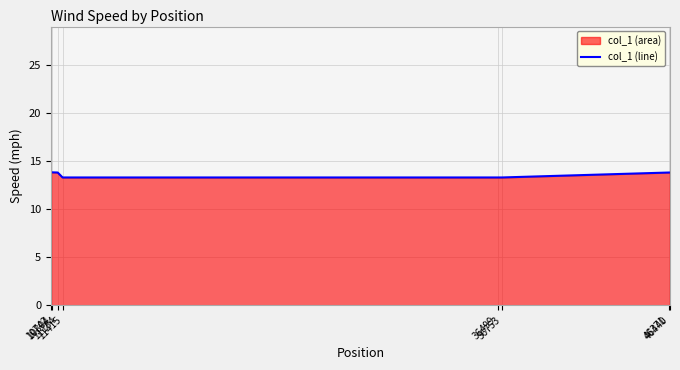

How many lines are shown in the chart?

1